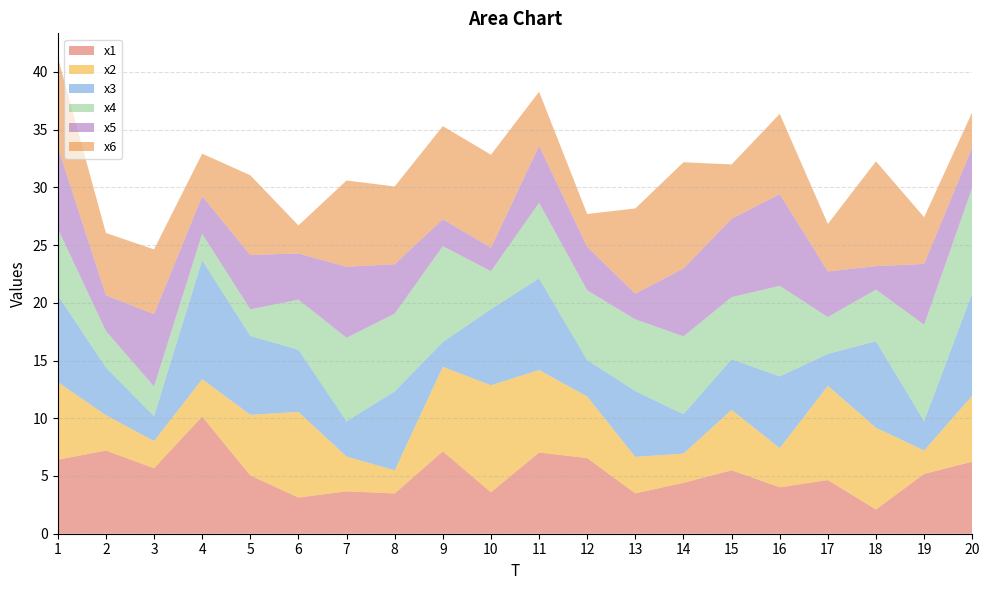

Reading left to right, what are all the values shown in this chart?

x1: 6.4	7.2	5.7	10.1	5.0	3.1	3.7	3.5	7.1	3.6	7.0	6.6	3.5	4.4	5.5	4.0	4.6	2.1	5.2	6.2
x2: 6.7	3.1	2.4	3.2	5.3	7.4	3.0	2.0	7.3	9.3	7.1	5.3	3.2	2.5	5.2	3.4	8.2	7.1	2.0	5.7
x3: 7.5	4.1	2.2	10.3	6.8	5.4	3.1	6.8	2.1	6.6	7.9	3.1	5.7	3.4	4.4	6.2	2.8	7.5	2.5	8.9
x4: 5.8	3.2	2.6	2.3	2.3	4.3	7.2	6.7	8.3	3.3	6.5	6.0	6.2	6.7	5.4	7.8	3.2	4.5	8.4	9.1
x5: 7.1	3.1	6.3	3.3	4.7	4.0	6.2	4.3	2.3	2.0	4.9	3.8	2.2	5.9	6.8	7.9	4.0	2.0	5.3	3.5
x6: 7.8	5.4	5.6	3.7	6.9	2.4	7.5	6.7	8.1	8.1	4.7	2.8	7.4	9.2	4.7	6.9	4.1	9.1	4.0	3.1